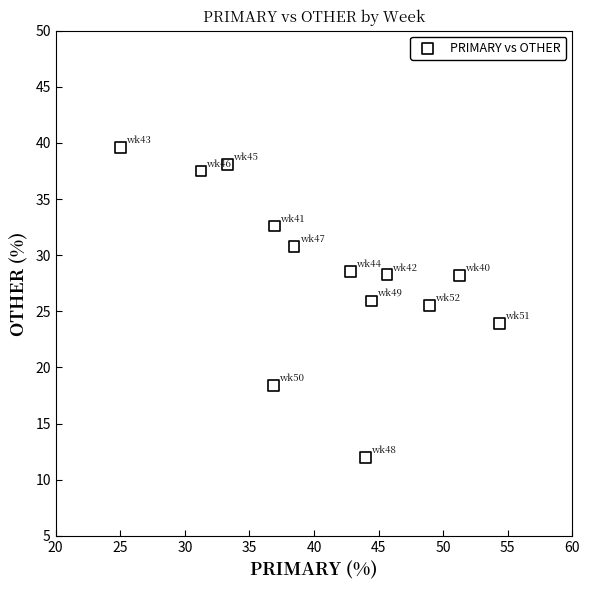

What is the range of X values (max minus min)?

29.3